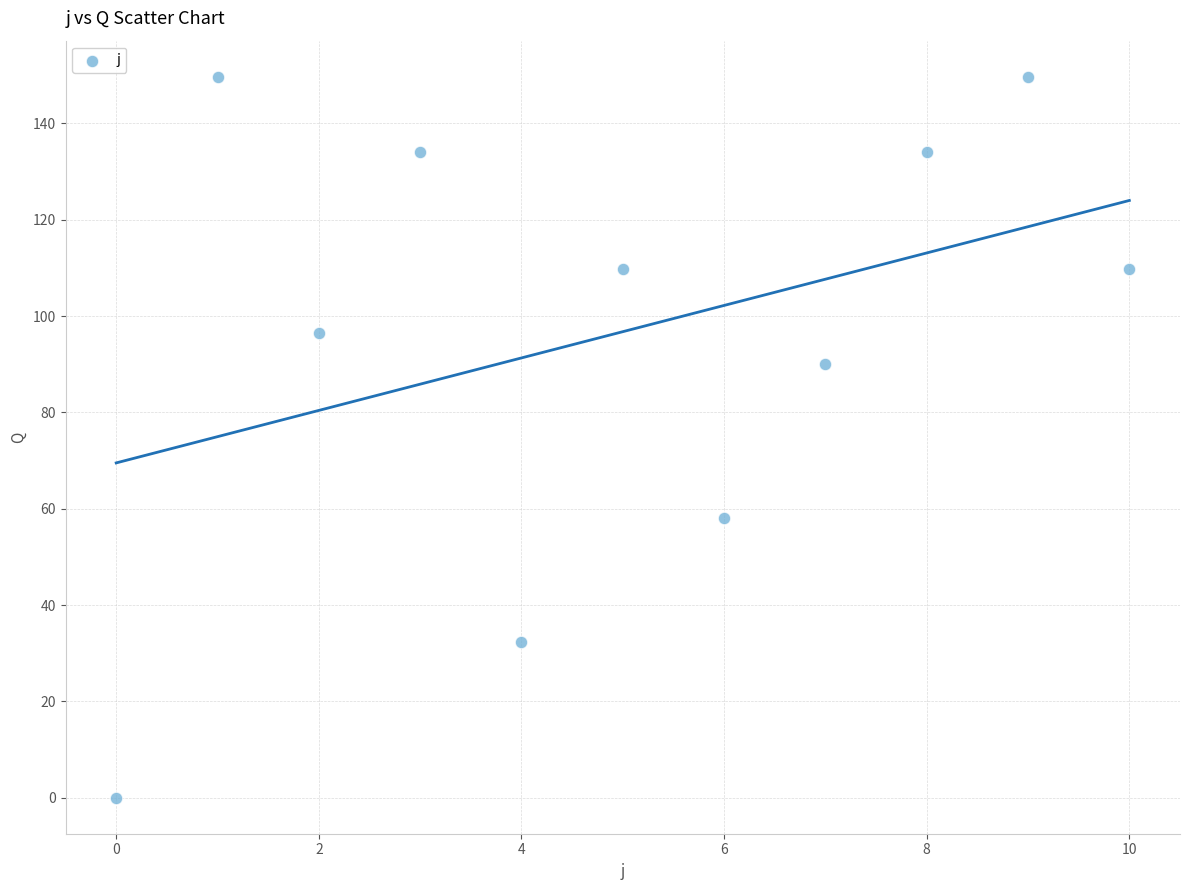

What is the range of Y values (max minus min)?

149.7